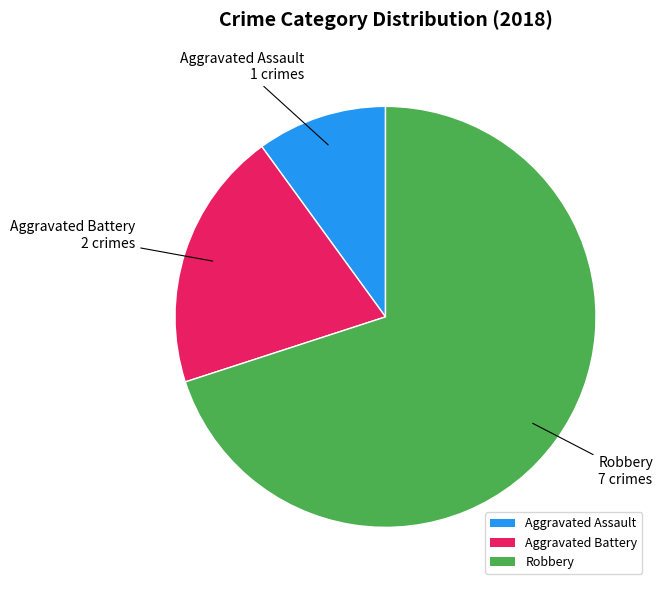

How many slices are in this pie chart?

3